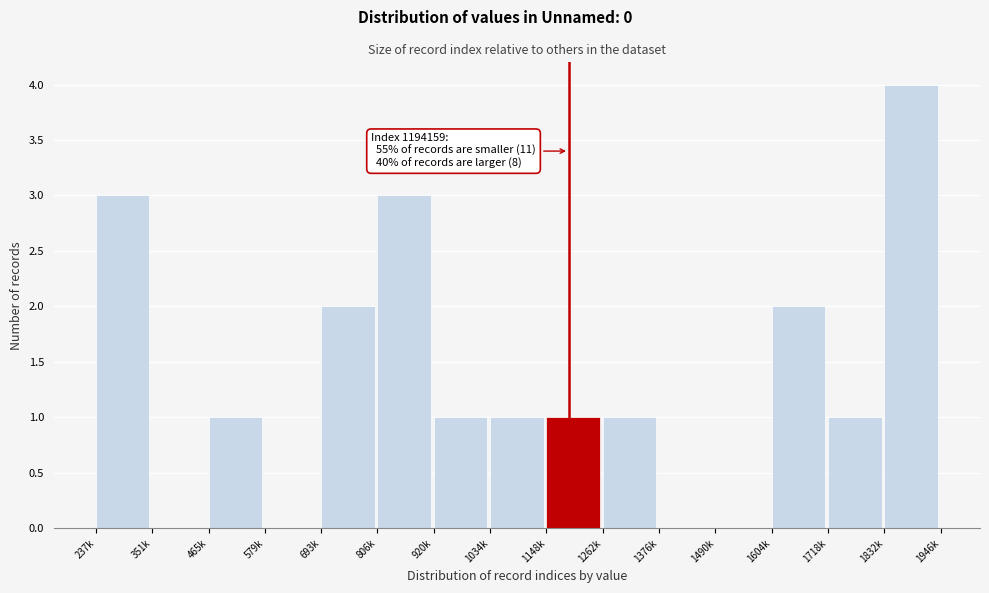

Reading right to left, transcribe all the data shown in this chart.

1832k=4	1718k=1	1604k=2	1490k=0	1376k=0	1262k=1	1148k=1	1034k=1	920k=1	806k=3	693k=2	579k=0	465k=1	351k=0	237k=3